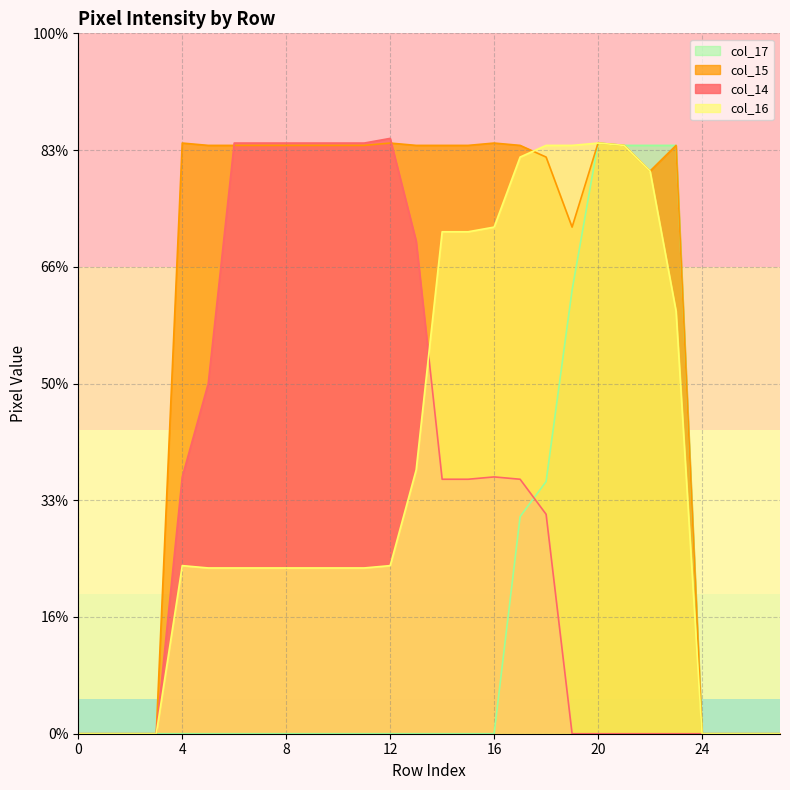

At which label does col_15 reach its peak?

4